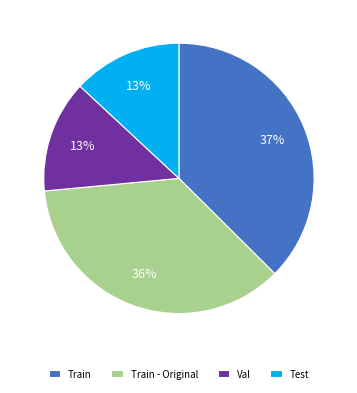

To the nearest percent, what portion does Test represent?

13%